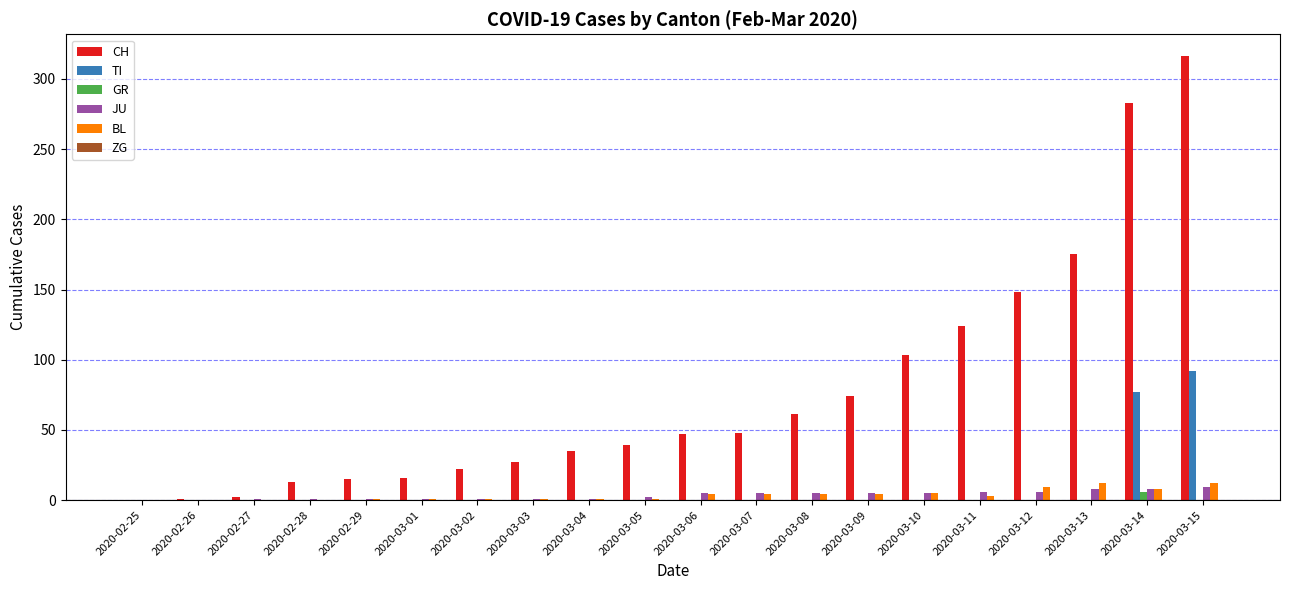

Between 2020-02-25 and 2020-03-12, which series saw the biggest shift?

CH